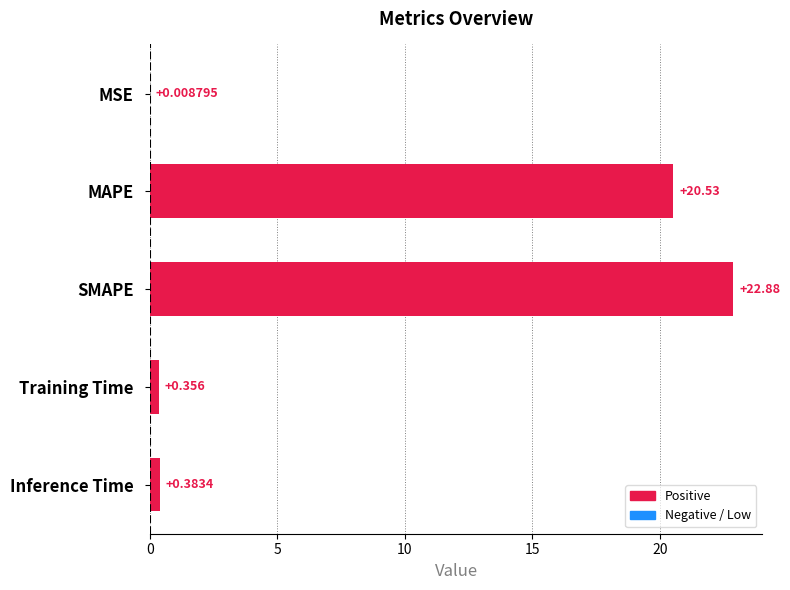

At which label is the value closest to 11?

MAPE